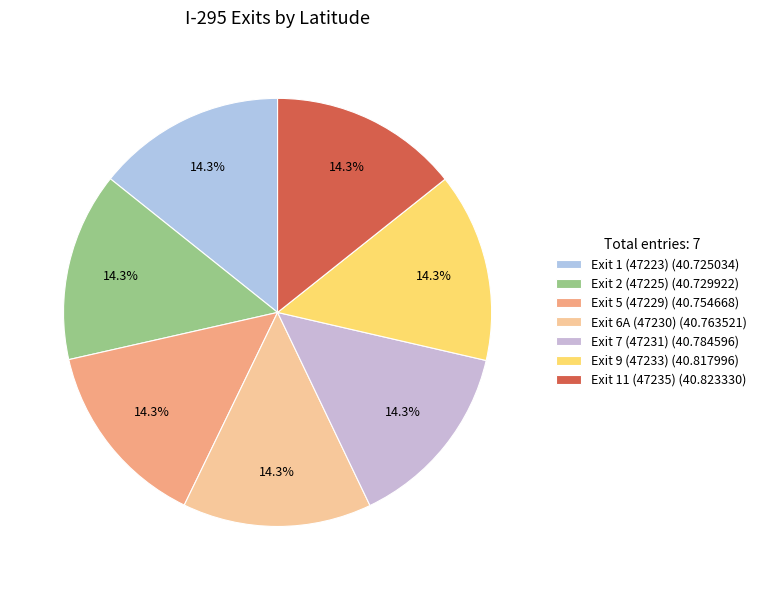

What percentage is the Exit 7 (47231) slice, to the nearest percent?

14%